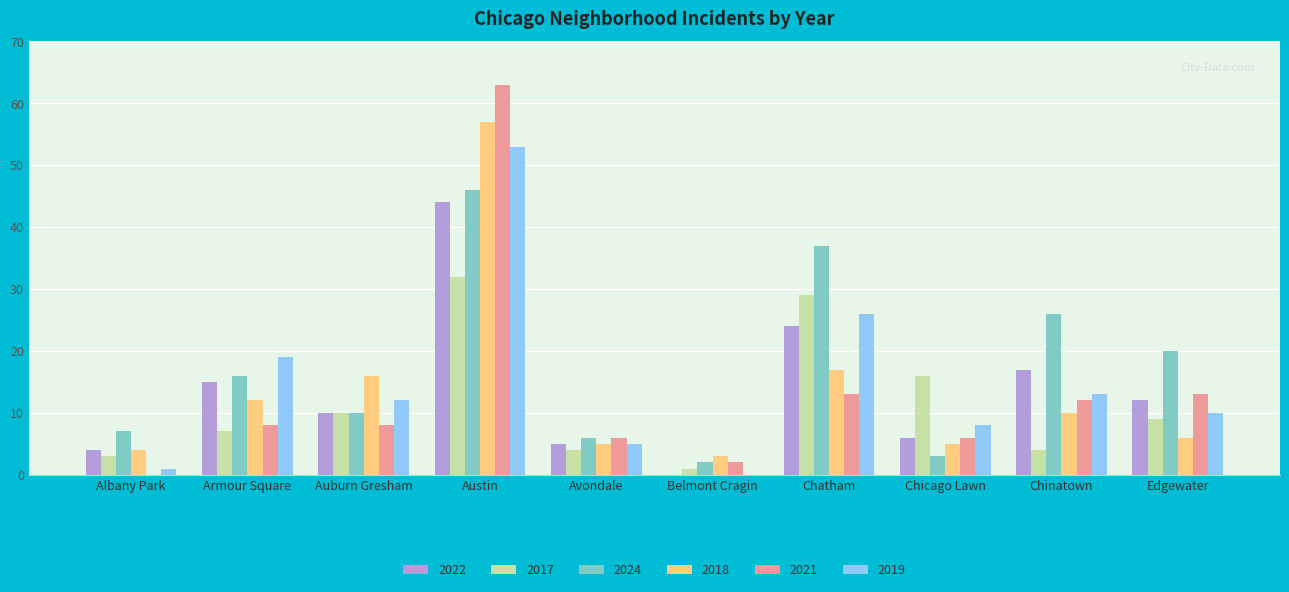

The value of 2021 at Avondale is 6. True or false?

True